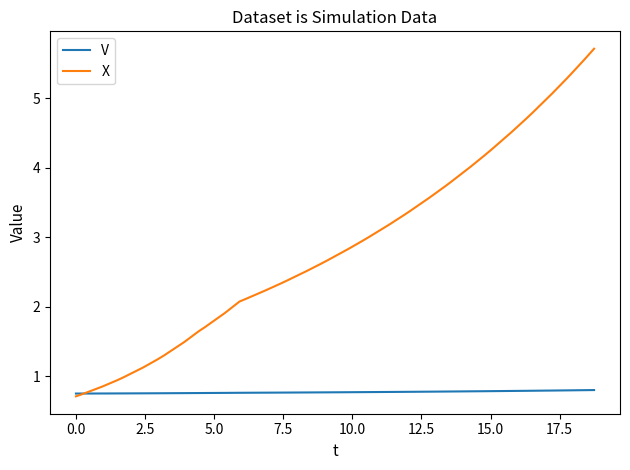

Does the chart have visible grid lines?

No